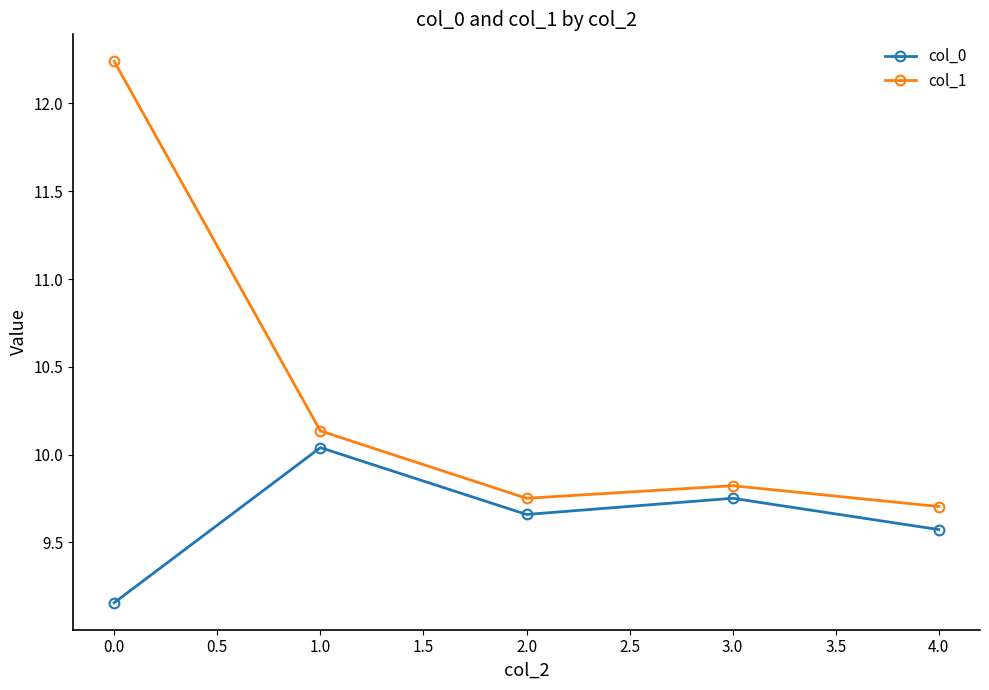

What are all the series names shown in the legend?

col_0, col_1